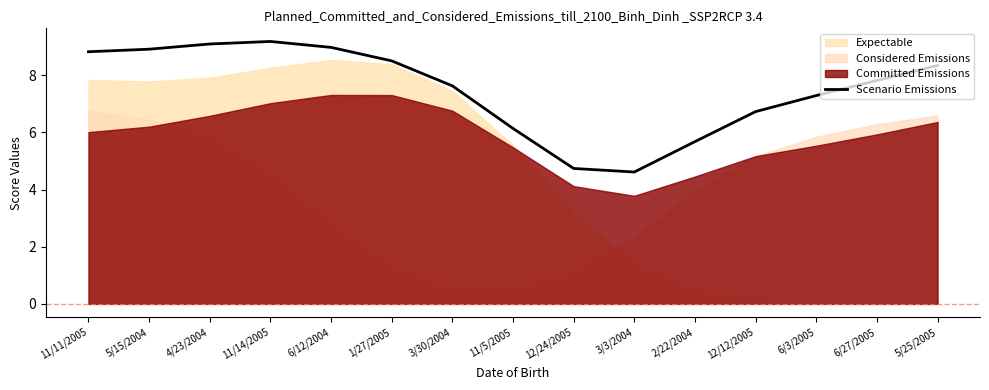

Rank the categories by value from lowest to highest.

3/3/2004, 12/24/2005, 2/22/2004, 11/5/2005, 12/12/2005, 6/3/2005, 3/30/2004, 6/27/2005, 5/25/2005, 1/27/2005, 11/11/2005, 5/15/2004, 6/12/2004, 4/23/2004, 11/14/2005